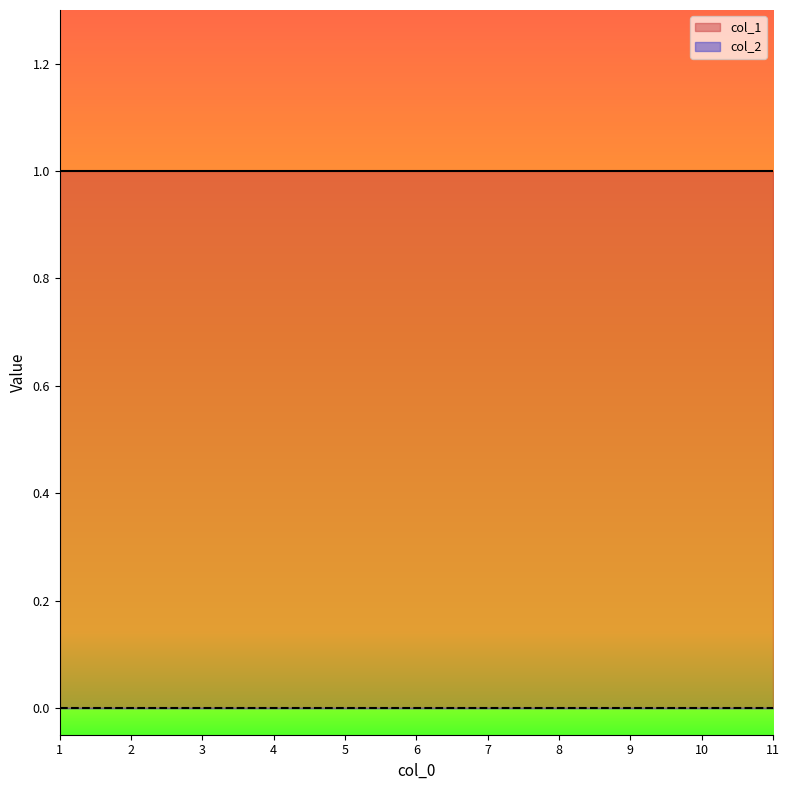

Rank the series by their maximum value, from highest to lowest.

col_1, col_2